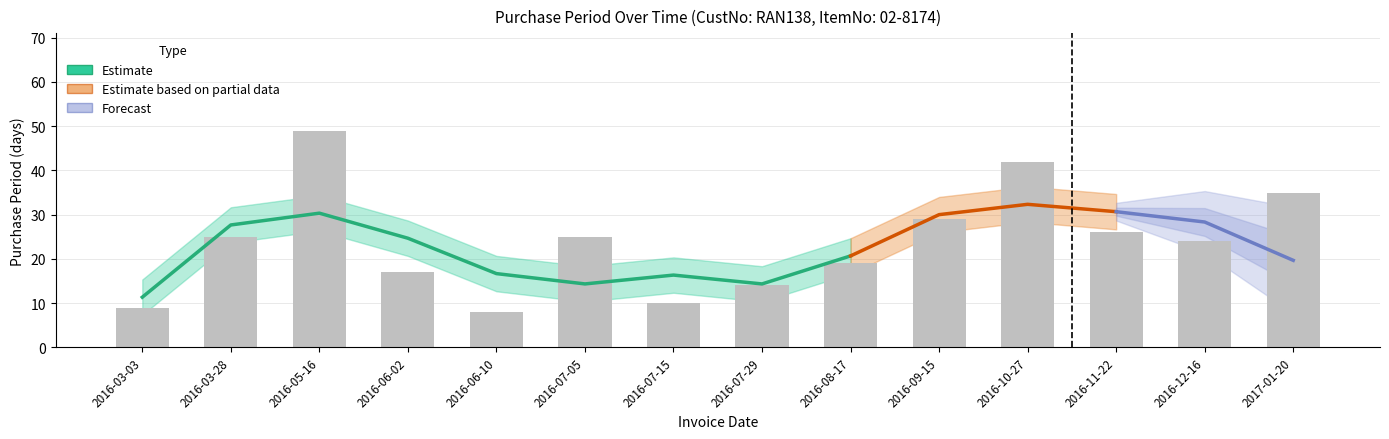

What is the ratio of the value at 2016-08-17 to the value at 2016-03-28?

0.8